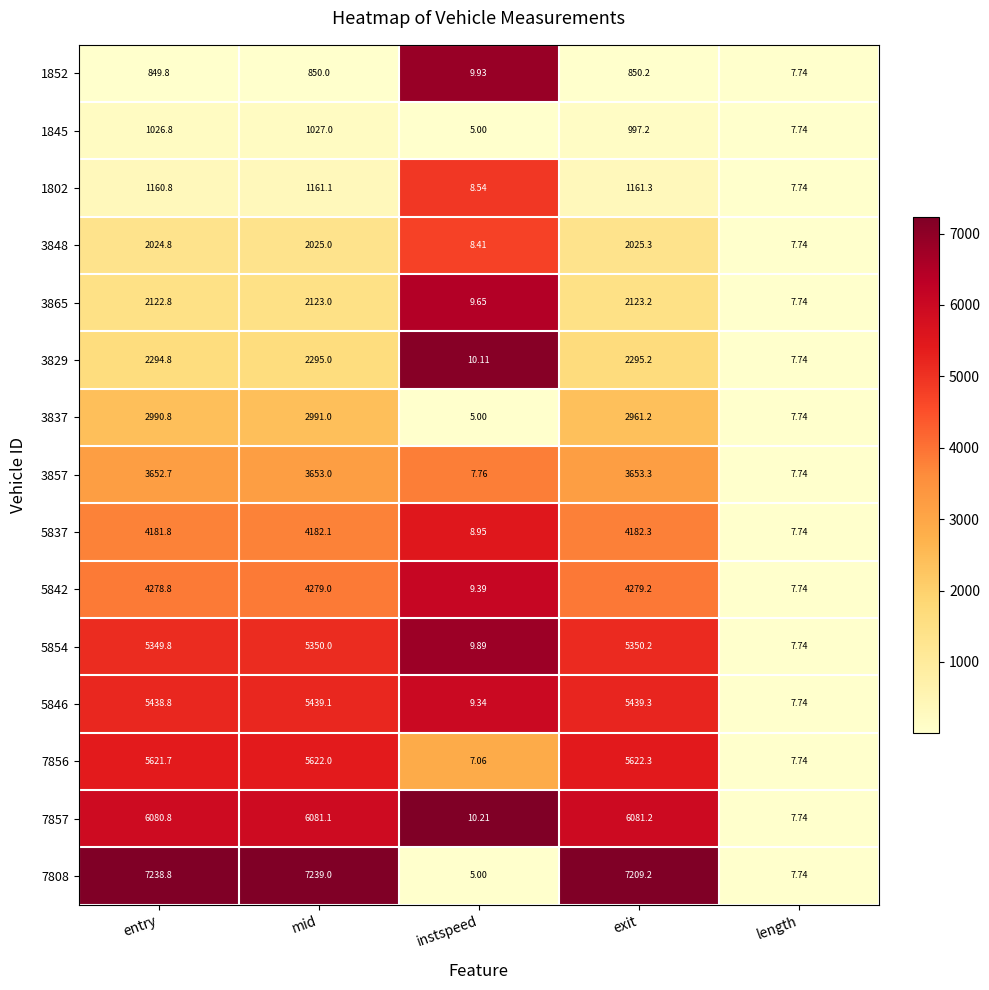

At which category is the sum across all series the highest?

mid